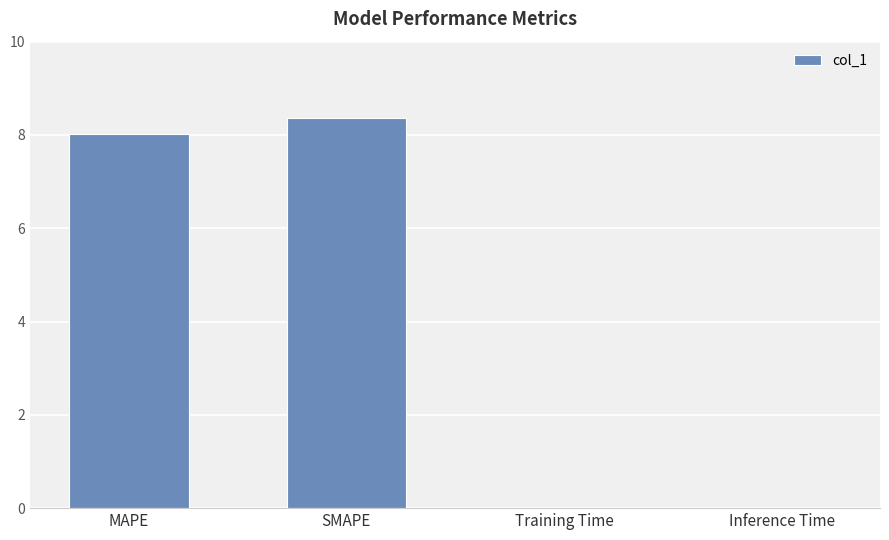

How many data points are above 8?

2